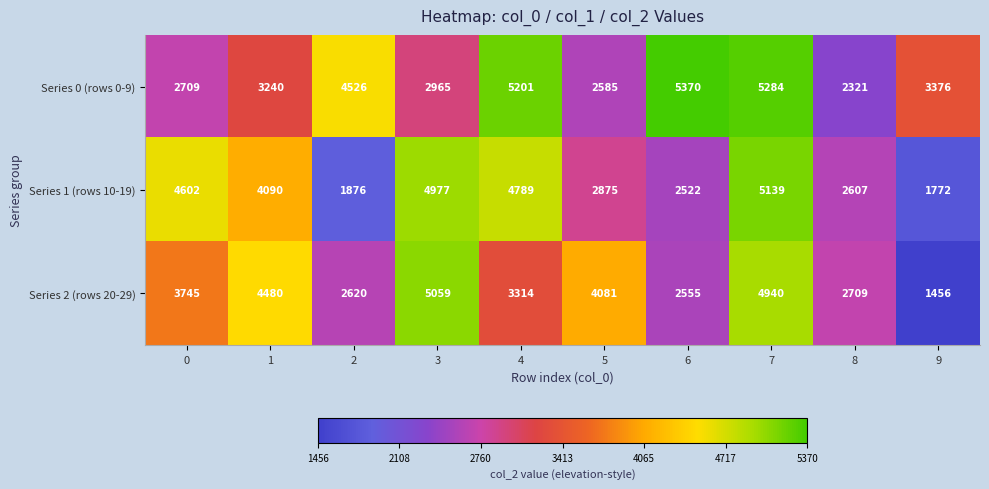

Reading left to right, list all the values displayed in this chart.

Series 0 (rows 0-9): 0=2709	1=3240	2=4526	3=2965	4=5201	5=2585	6=5370	7=5284	8=2321	9=3376
Series 1 (rows 10-19): 0=4602	1=4090	2=1876	3=4977	4=4789	5=2875	6=2522	7=5139	8=2607	9=1772
Series 2 (rows 20-29): 0=3745	1=4480	2=2620	3=5059	4=3314	5=4081	6=2555	7=4940	8=2709	9=1456